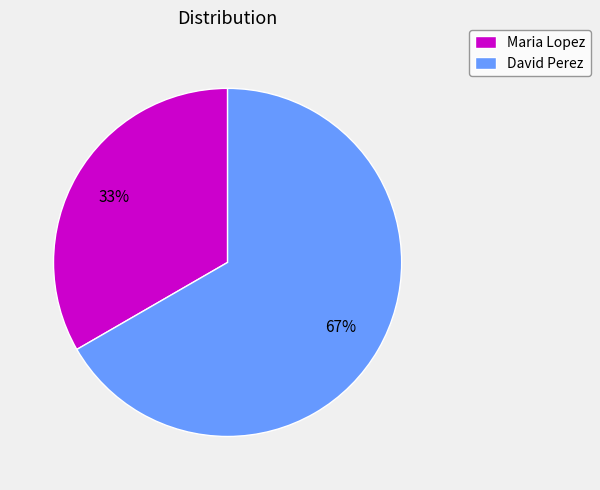

Is there a majority slice in this chart?

Yes